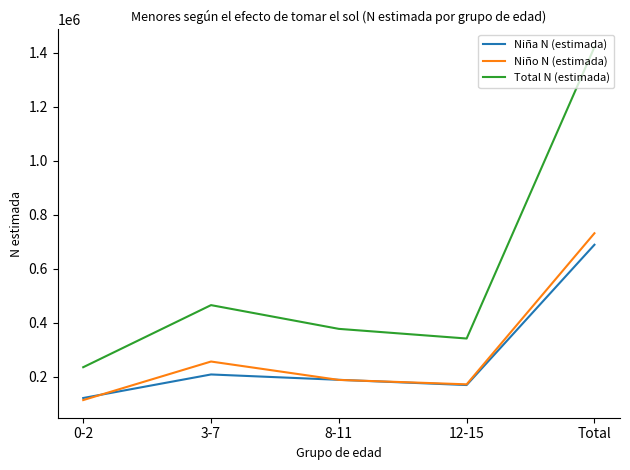

Which series changed the most between 0-2 and 3-7?

Total N (estimada)